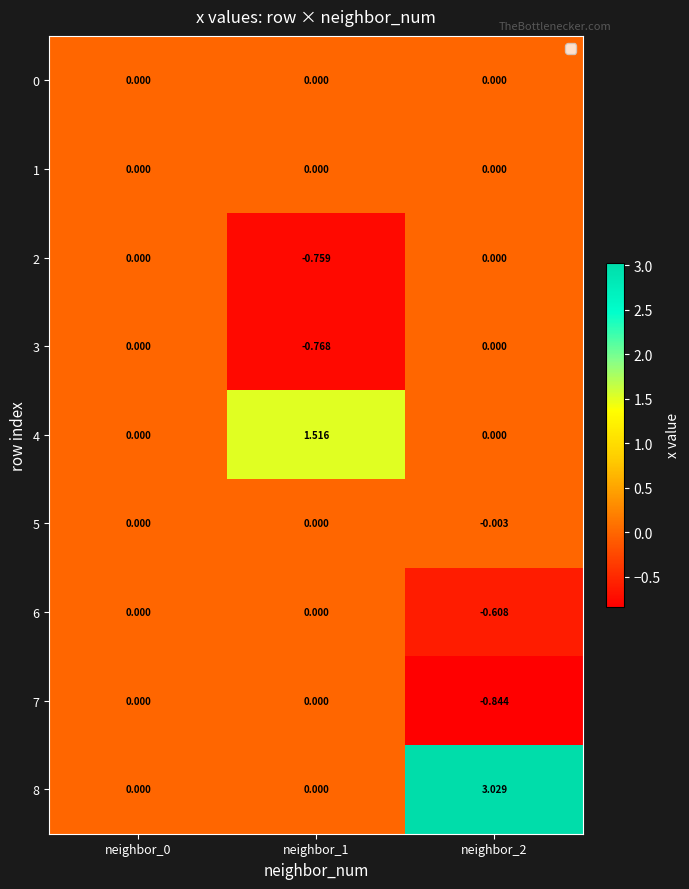

Is the value of 0 at neighbor_1 greater than the value of 4 at neighbor_1?

No